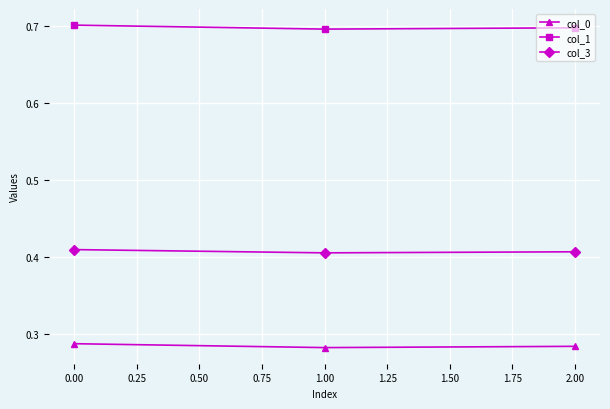

What is the total value across all series at 1.00?

1.4